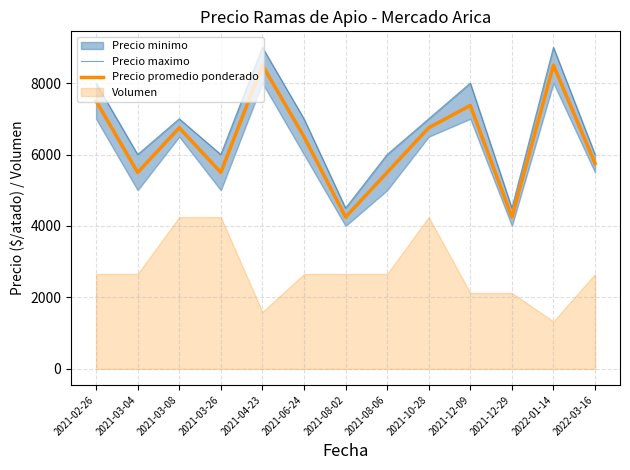

What is the highest value of the Precio maximo series?

9000